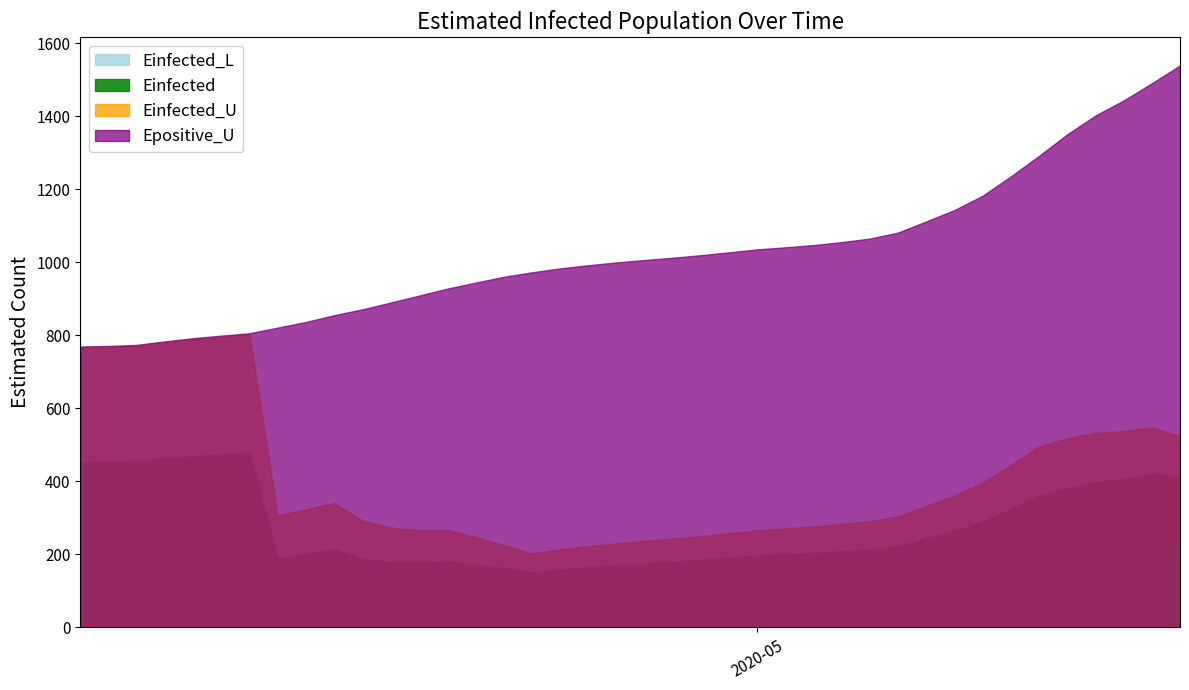

Where does the Einfected_L series first go above 104?

2020-04-07